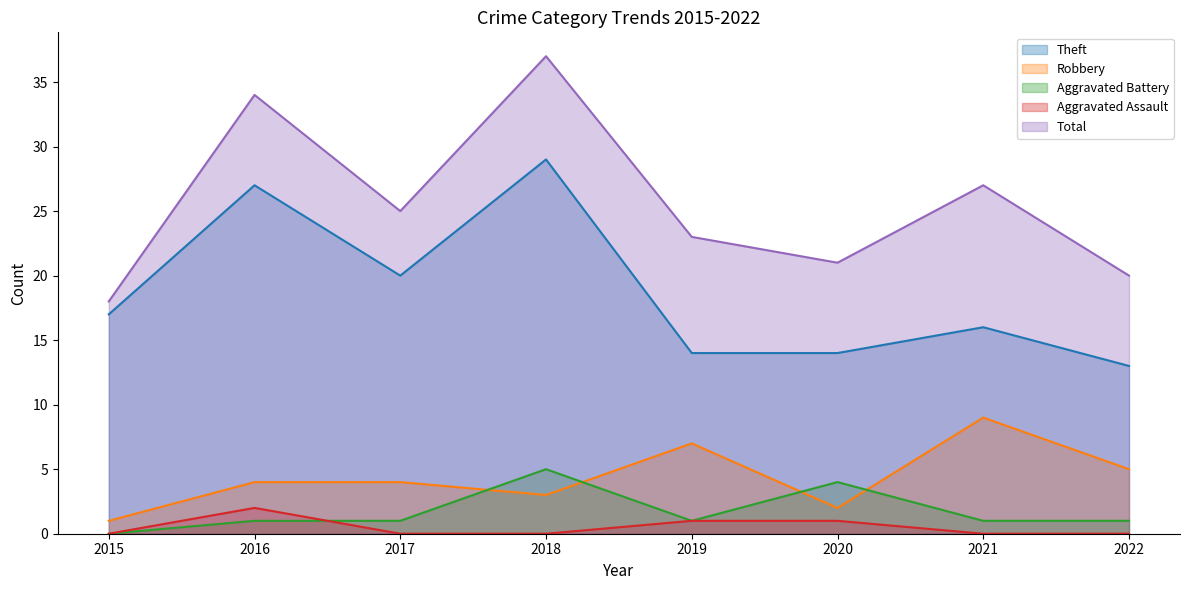

Reading left to right, list all the values displayed in this chart.

Theft: 17	27	20	29	14	14	16	13
Robbery: 1	4	4	3	7	2	9	5
Aggravated Battery: 0	1	1	5	1	4	1	1
Aggravated Assault: 0	2	0	0	1	1	0	0
Total: 18	34	25	37	23	21	27	20